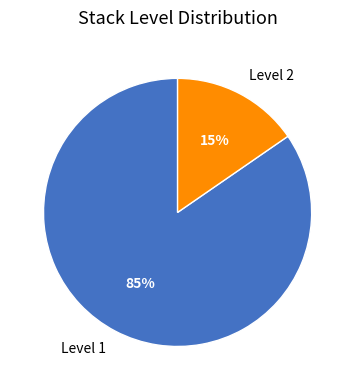

Rank the categories by value from highest to lowest.

Level 1, Level 2